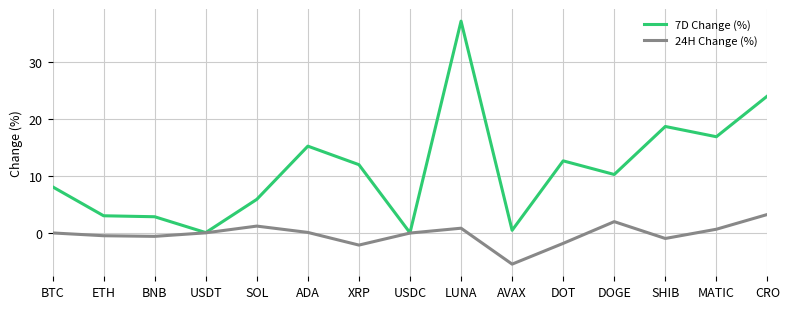

True or false: 7D Change (%) has a value of 10.2 at DOGE.

True